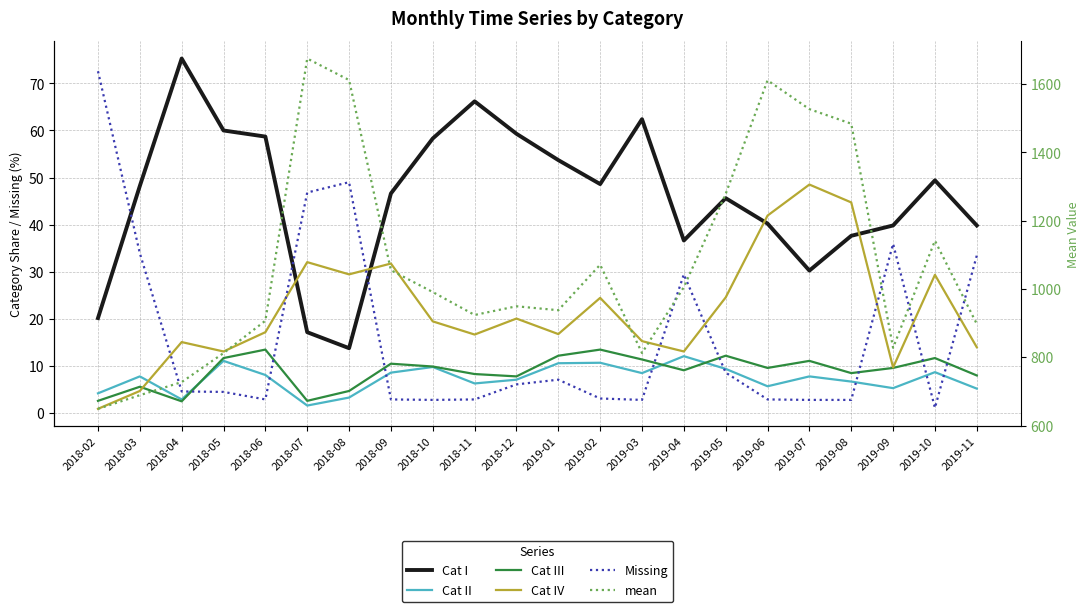

At which category does Cat IV reach its first local valley?

2018-05